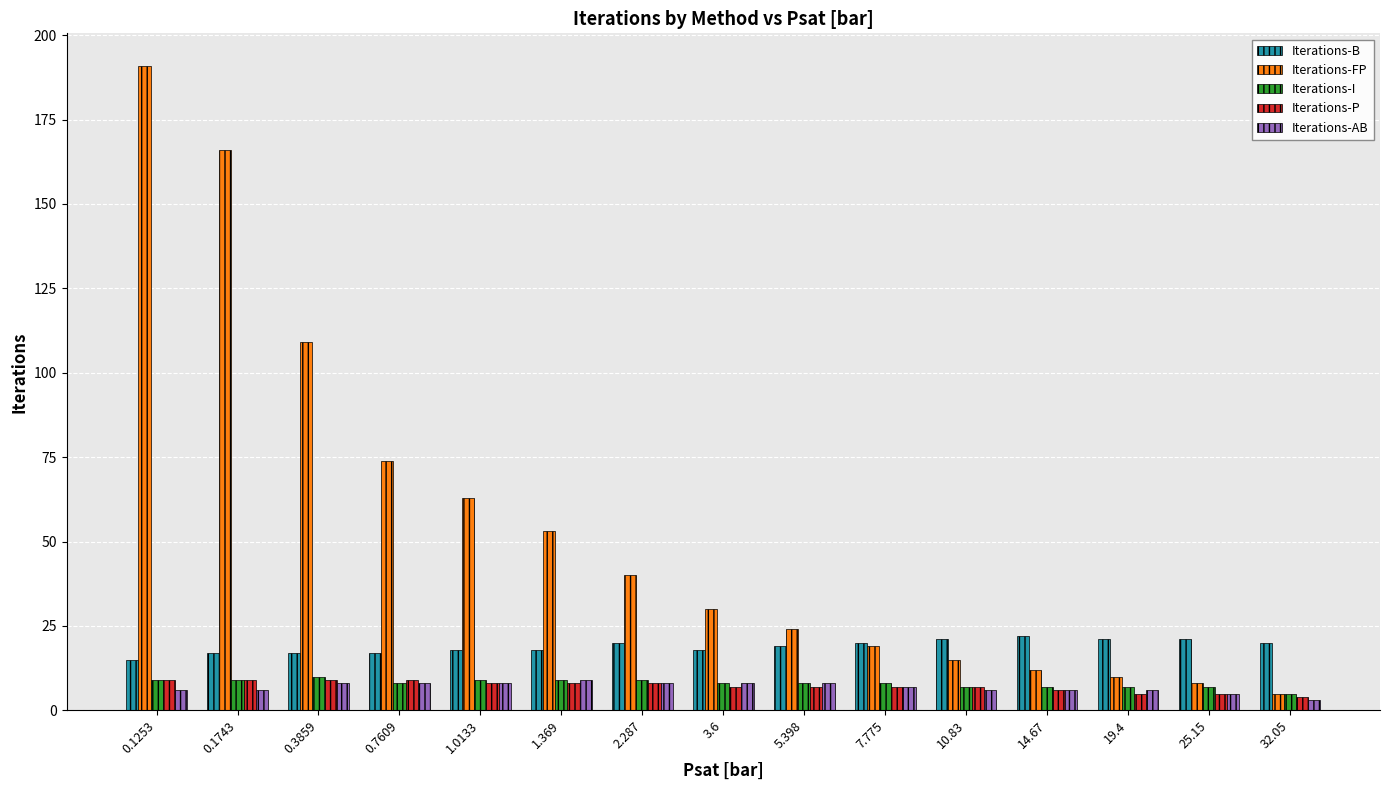

What is the spread (max minus min) of values at 0.7609?

66